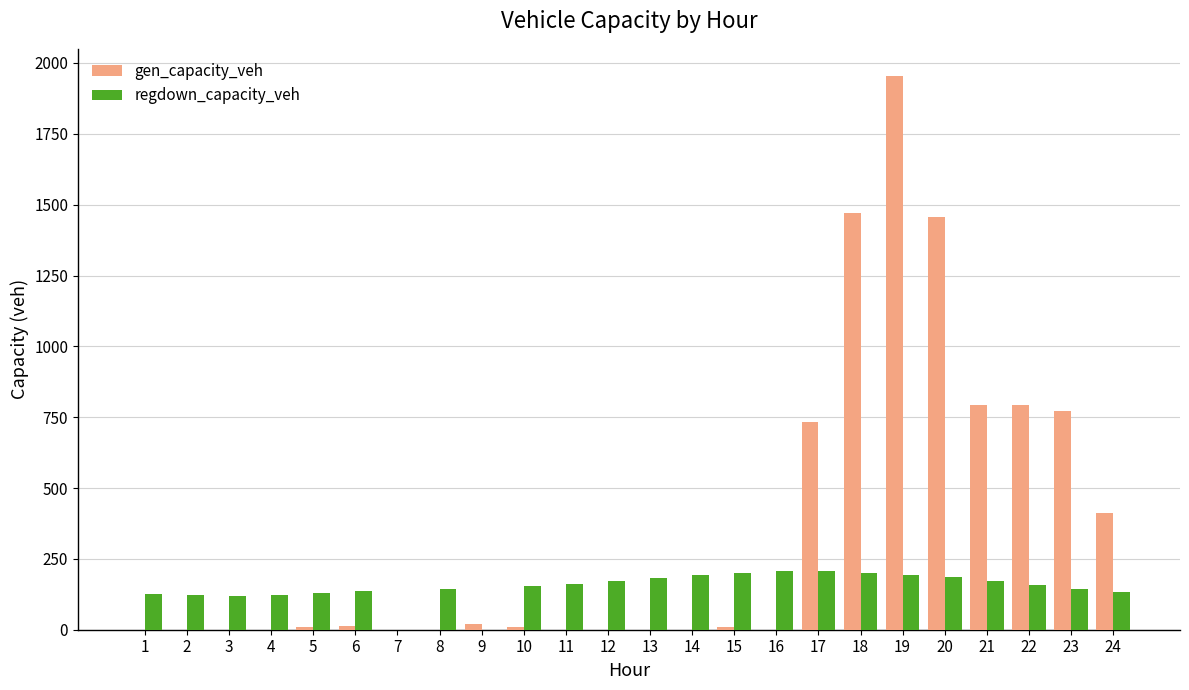

Between 3 and 24, which series saw the biggest shift?

gen_capacity_veh